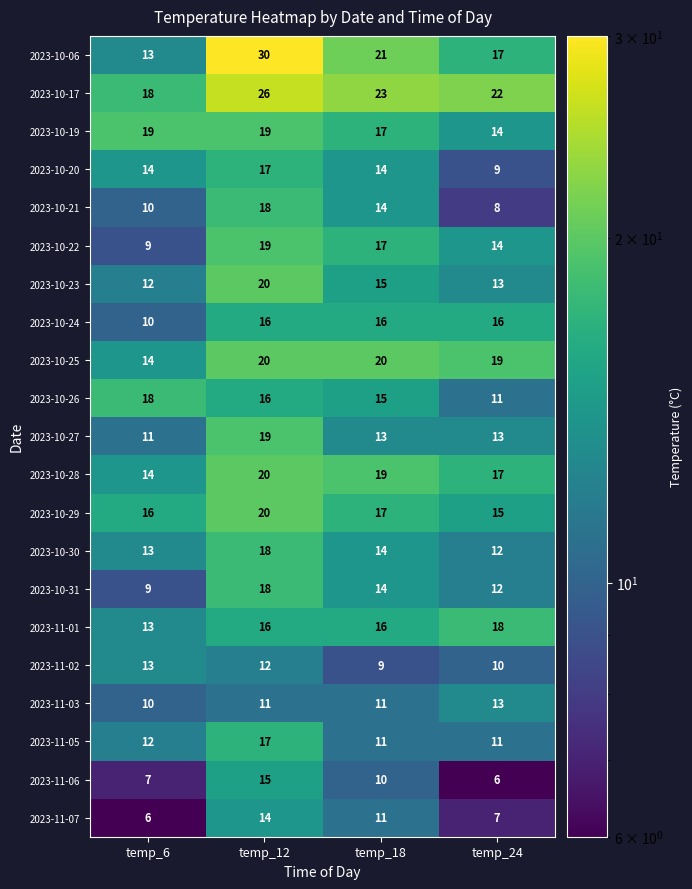

What is the greatest value displayed?

30